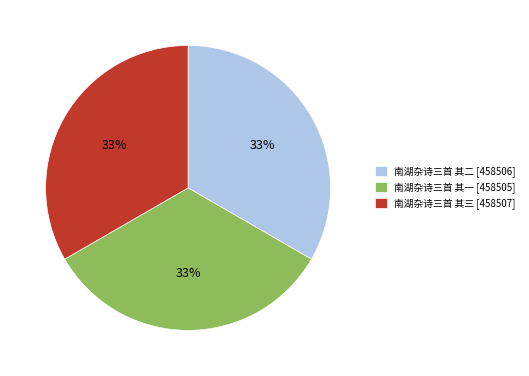

To the nearest percent, what portion does 南湖杂诗三首 其一 represent?

33%